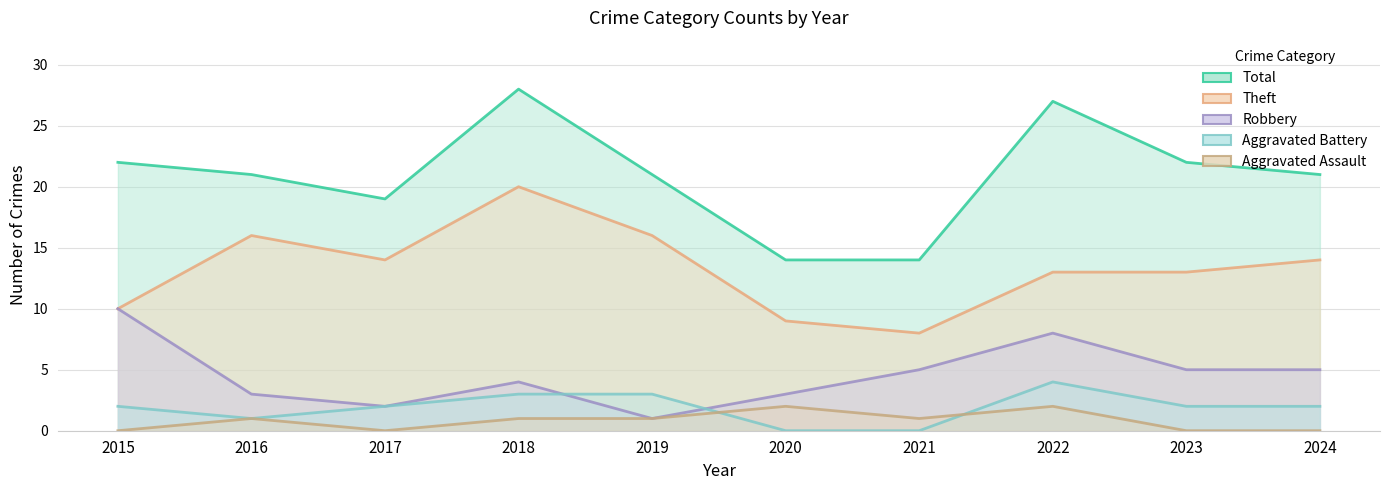

How many interior local peaks does the Aggravated Assault series have?

3